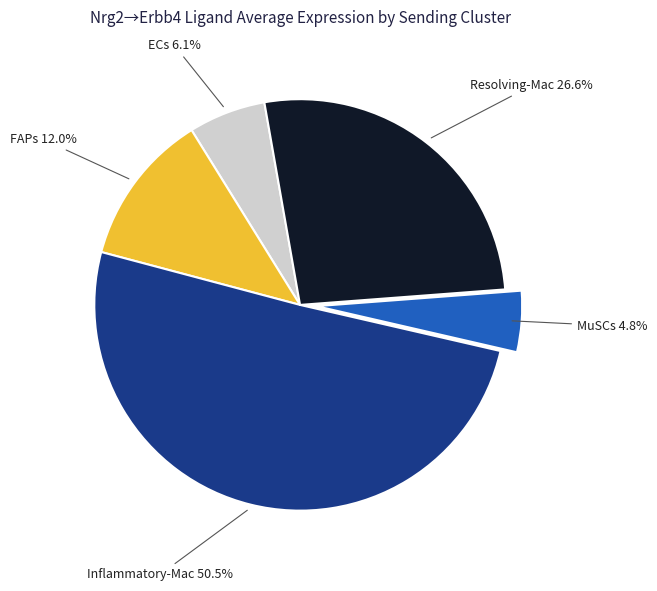

Is there any slice that represents more than half of the pie?

Yes